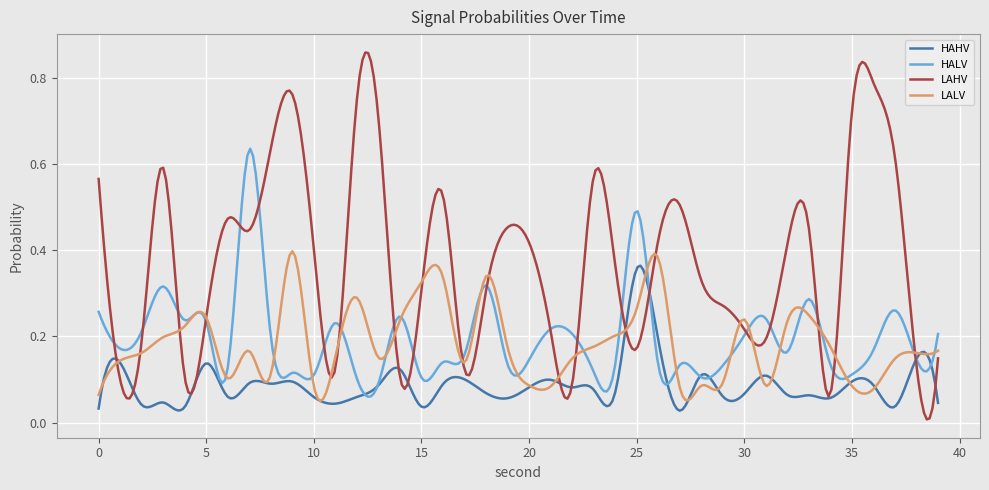

True or false: LALV and HALV intersect in this chart.

True